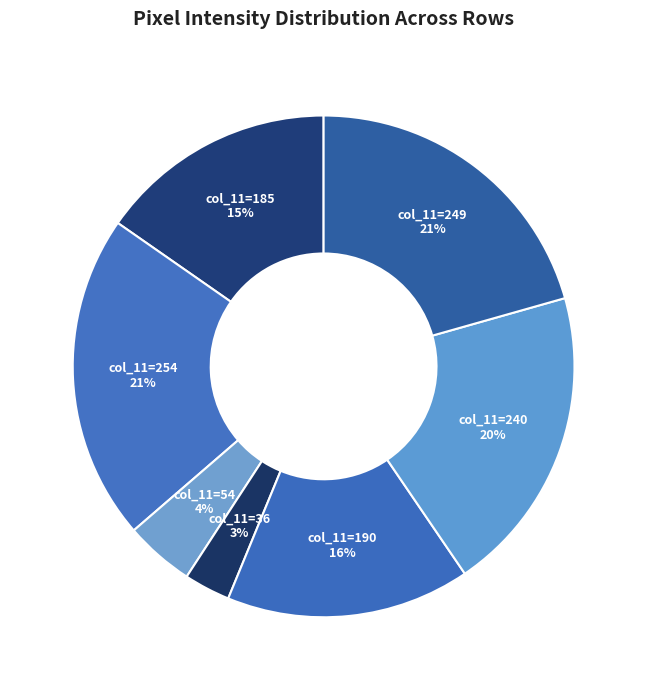

Count the number of slices in the pie.

7